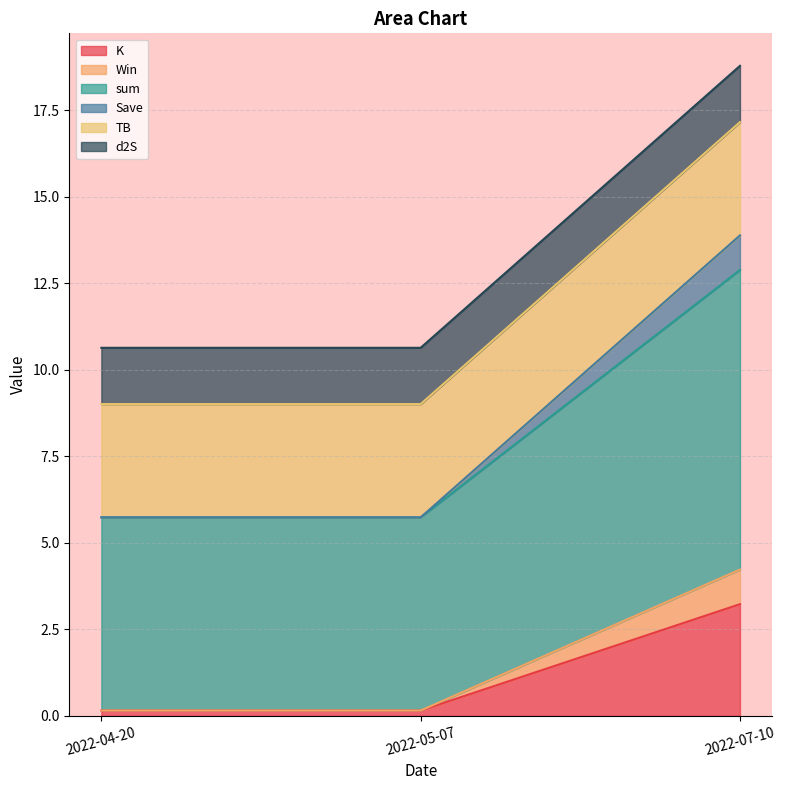

How many lines are shown in the chart?

6